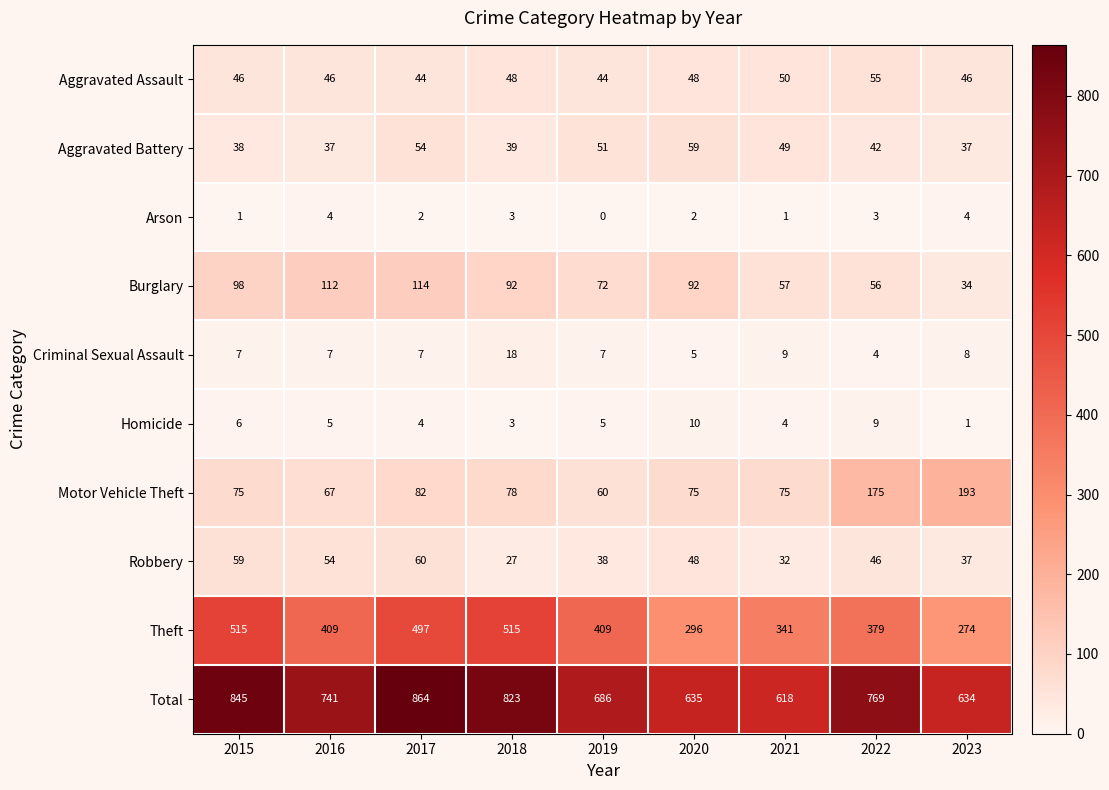

What is the greatest value displayed?

864